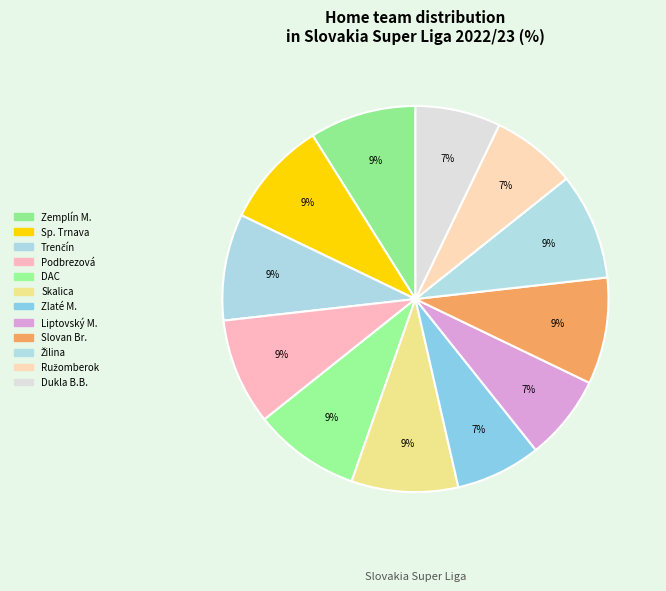

How many segments does this pie chart have?

12